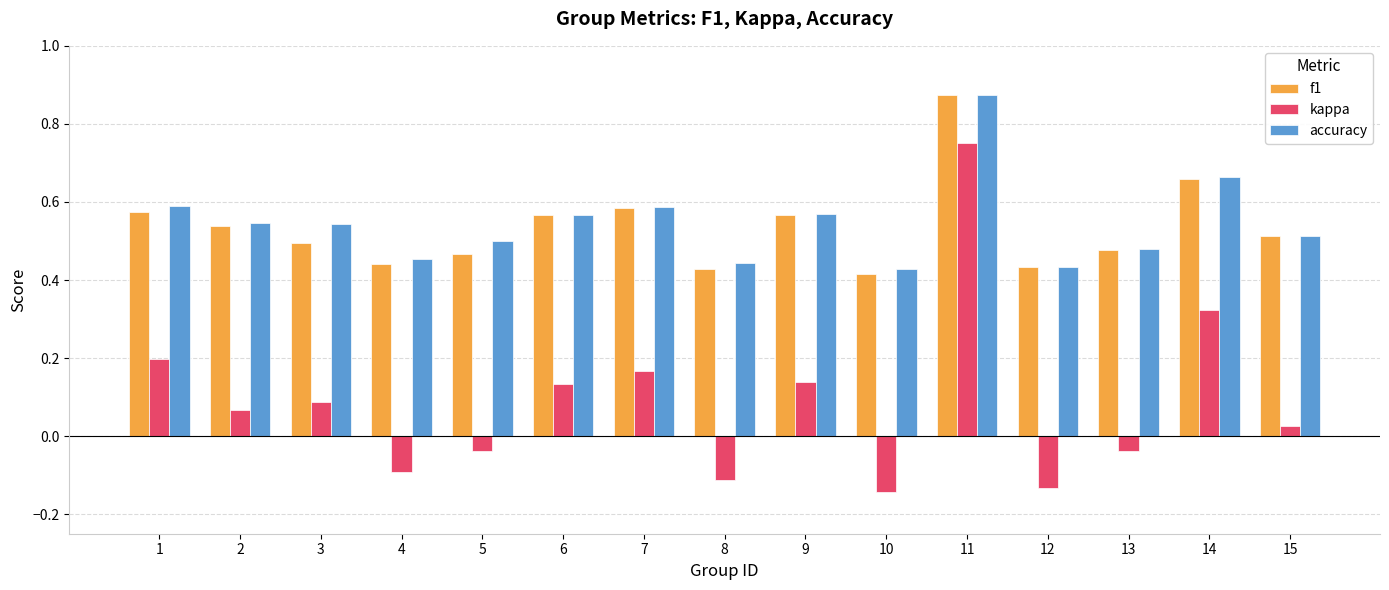

Which series has the largest total across all categories?

accuracy